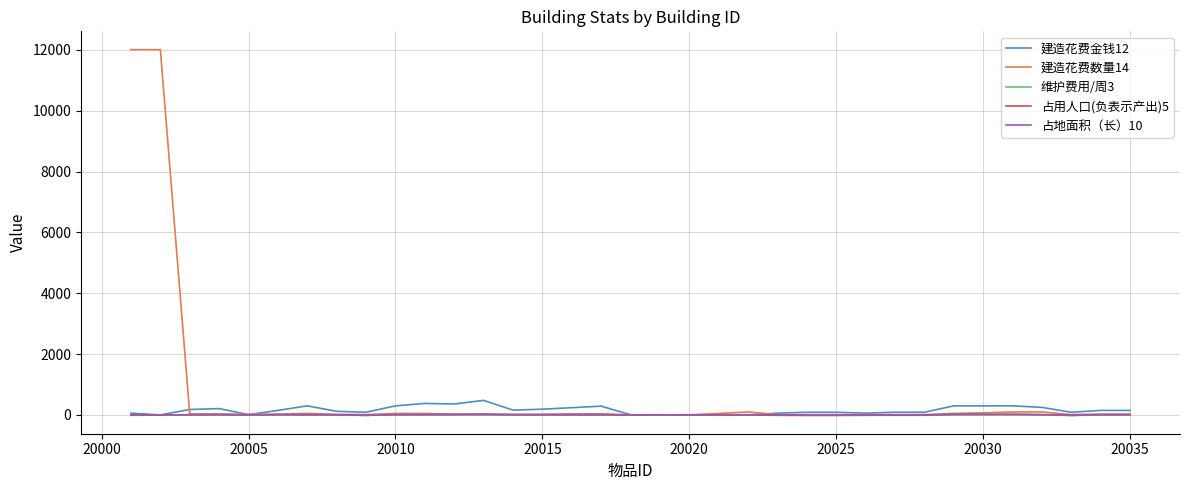

Does the chart display data point markers on the line(s)?

No